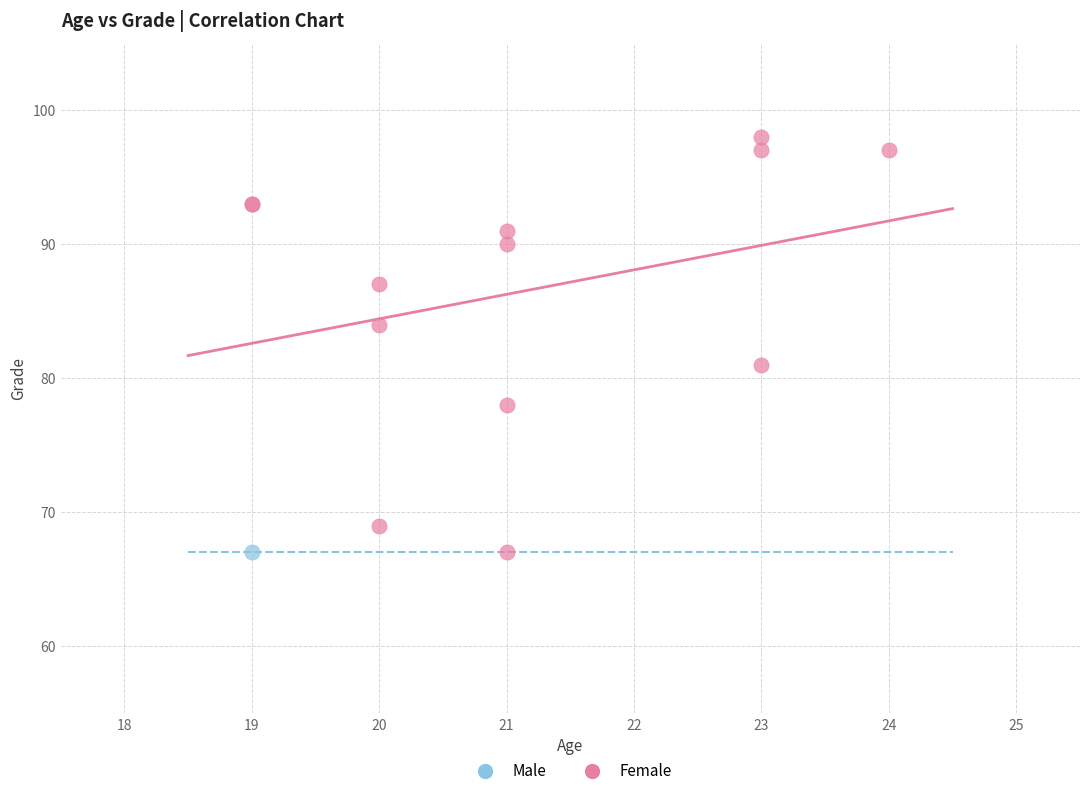

What are all the series names shown in the legend?

Male, Female